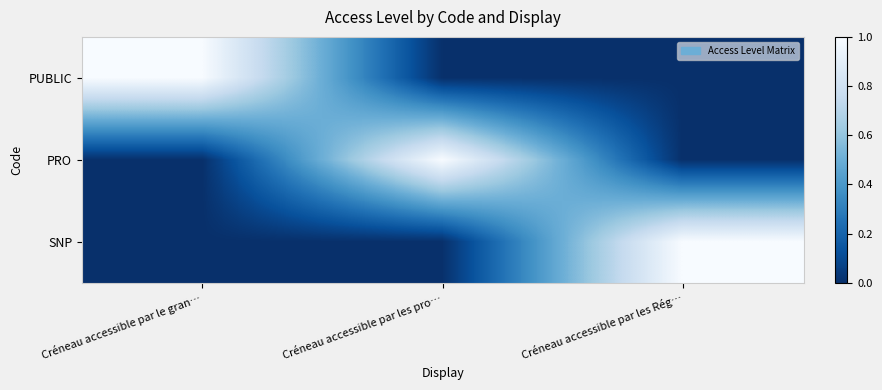

List the series in order of their peak value, highest first.

PUBLIC, PRO, SNP